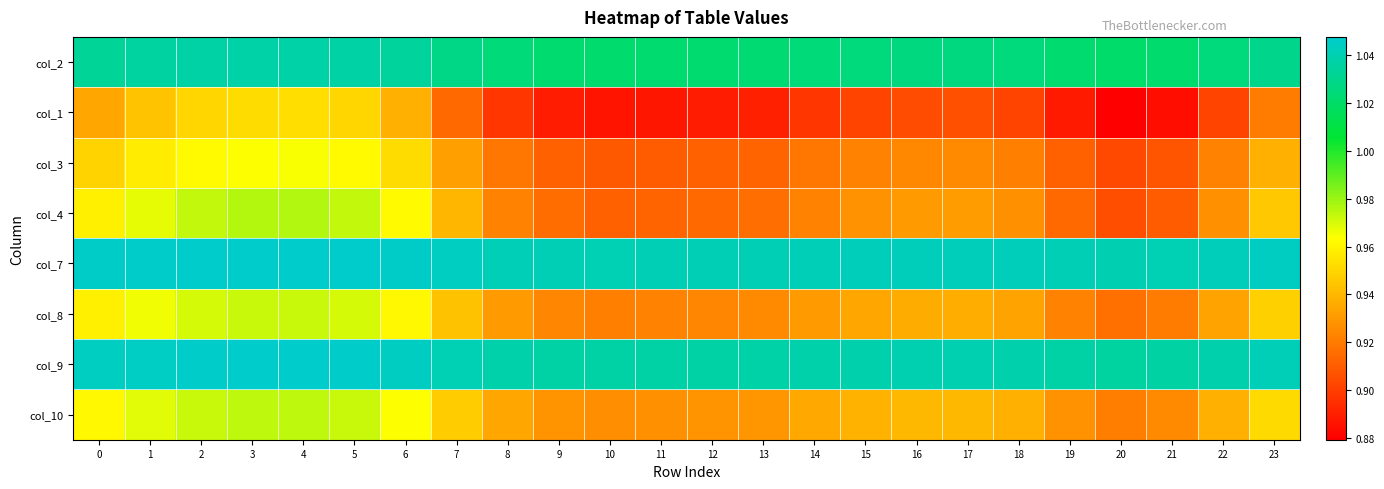

Between 14 and 19, which is larger?

14